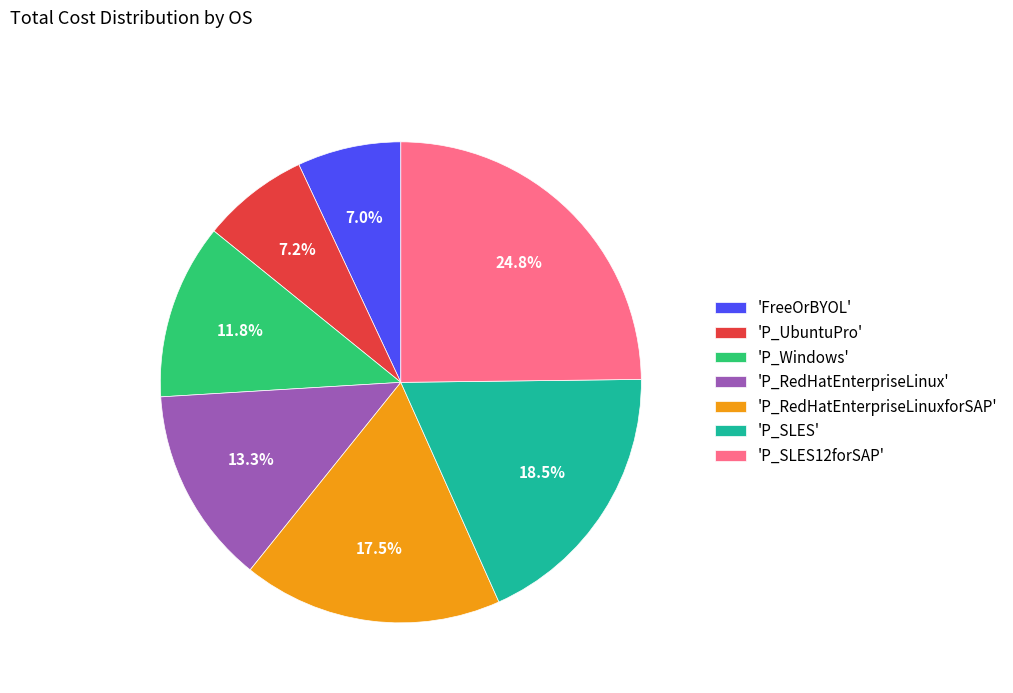

What percentage do 'P_UbuntuPro' and 'P_Windows' together represent?

19.0%